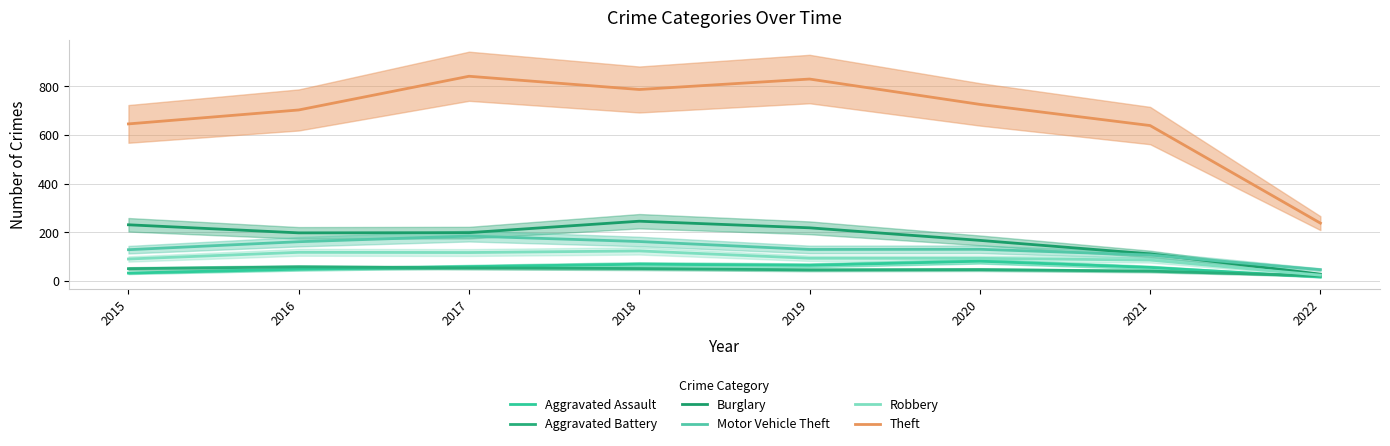

Between 2015 and 2019, which series saw the biggest shift?

Theft